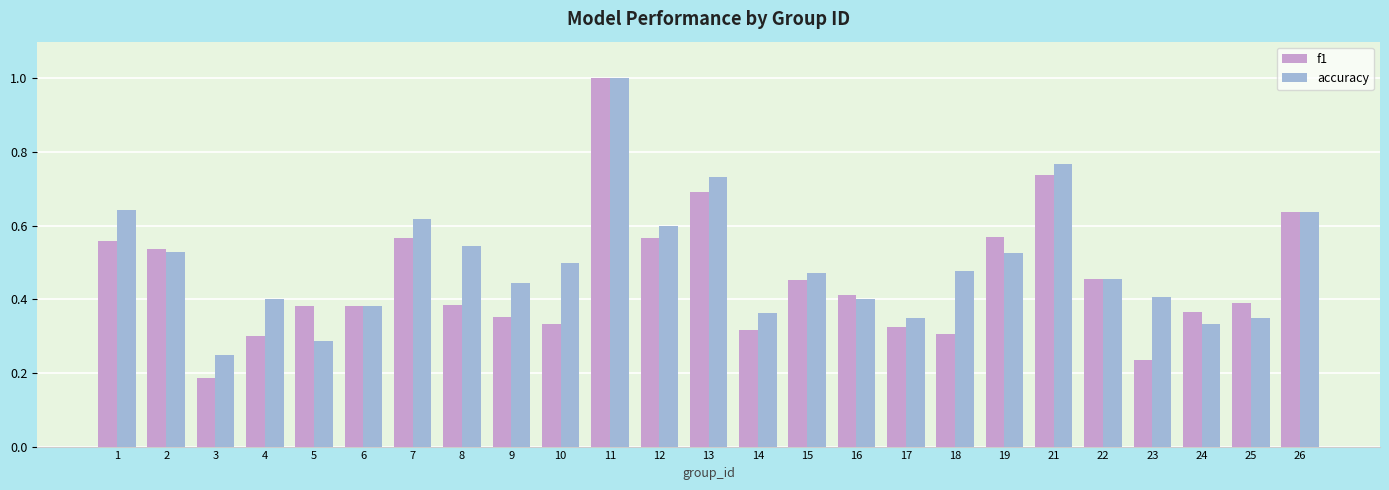

Does the chart contain any negative values?

No